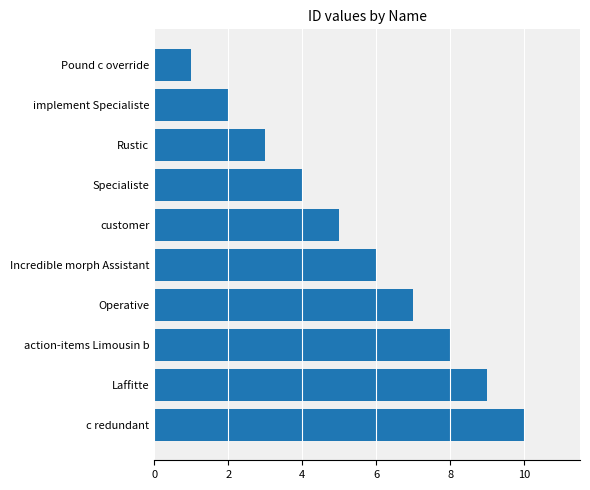

How many series are shown in this chart?

1